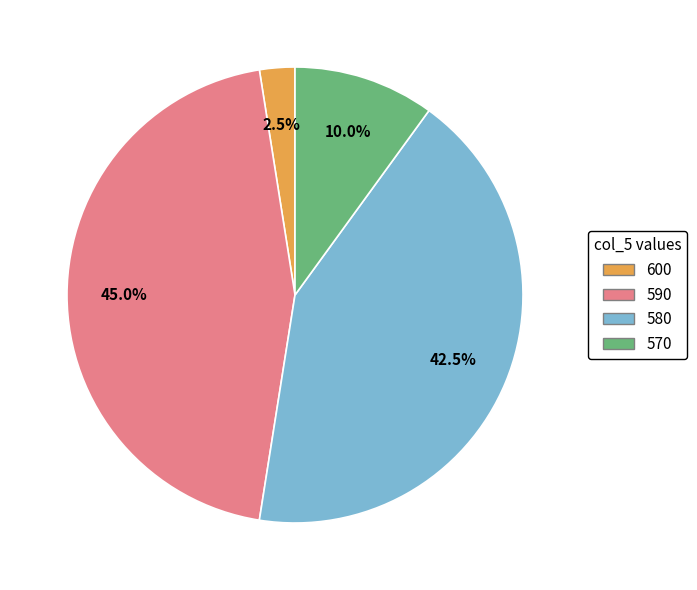

Rank the categories by value from lowest to highest.

600, 570, 580, 590